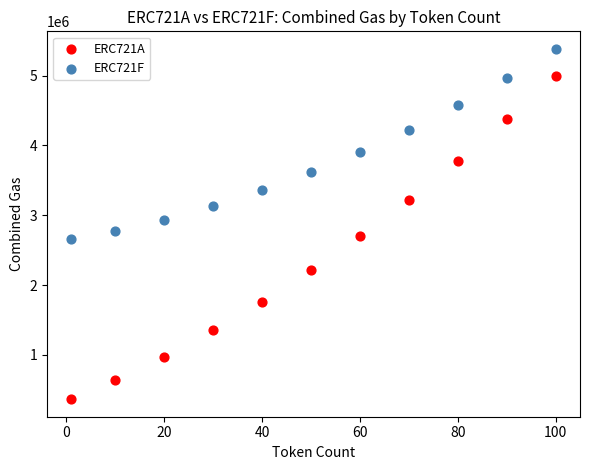

What are all the series names shown in the legend?

ERC721A, ERC721F